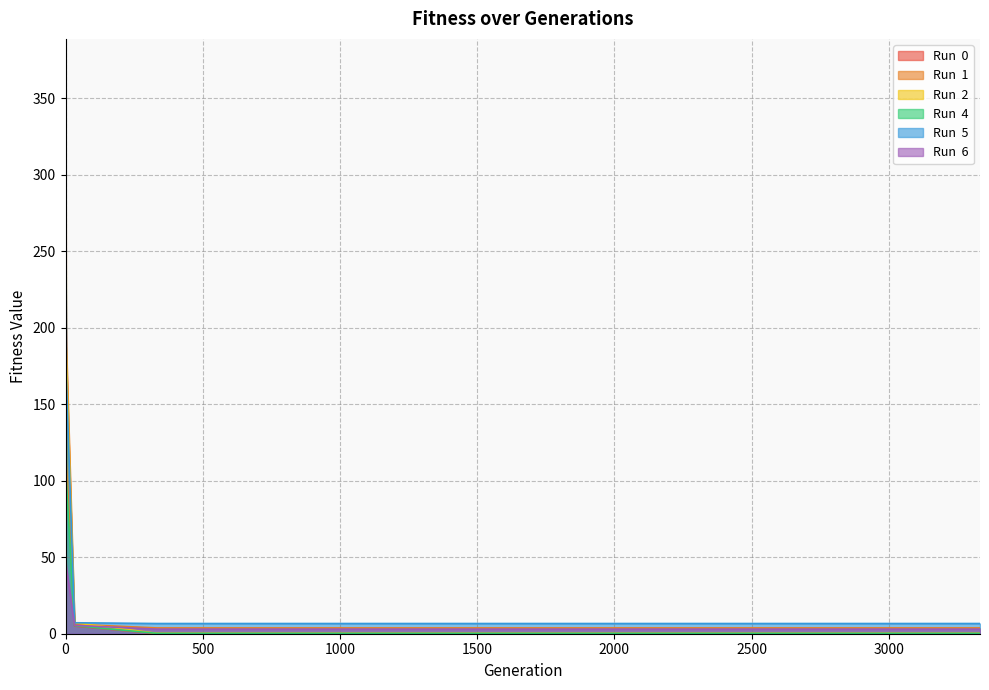

List the labels in order of Run  2 value, smallest first.

333, 666, 1000, 1333, 1666, 1999, 2332, 2666, 2999, 3332, 33, 3, 0